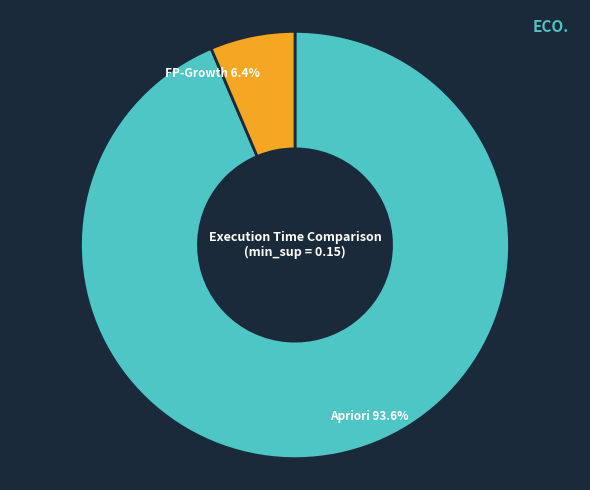

To the nearest percent, what is the difference between the largest and smallest slice percentages?

87%